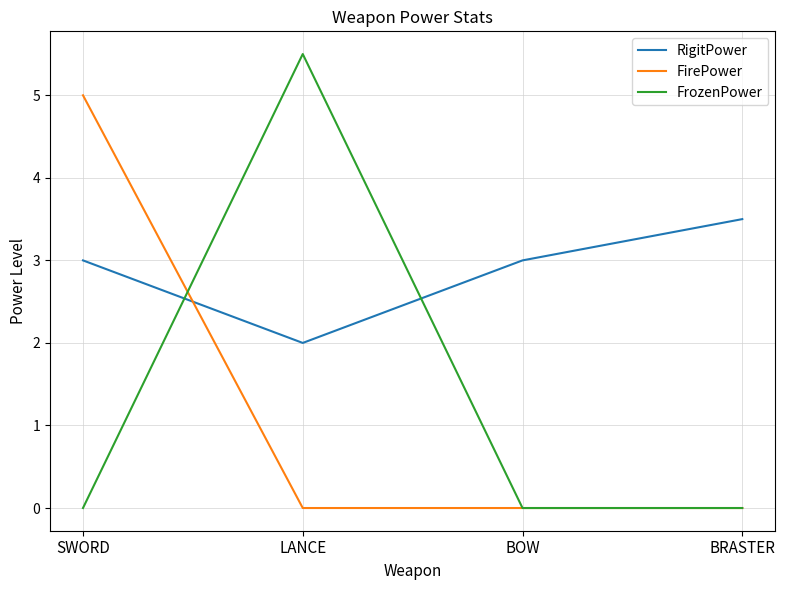

Read the RigitPower value at BRASTER.

3.5